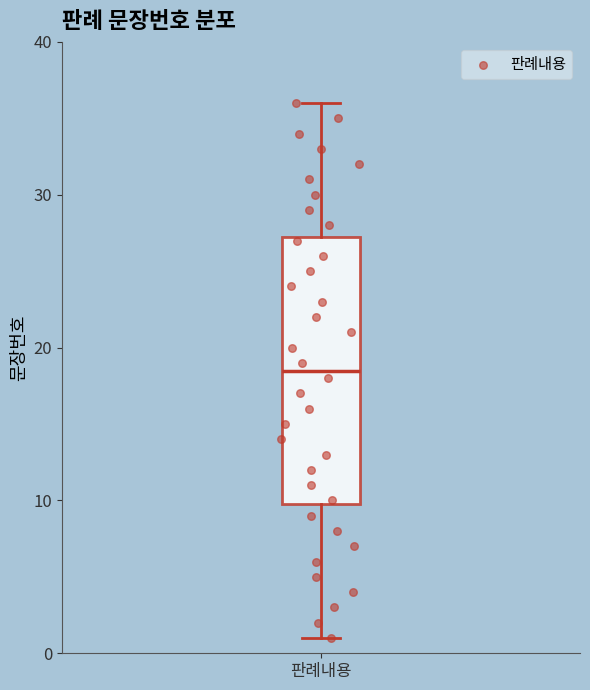

Read this box plot against the y-axis: the position of the median line, the range covered by the box, and the ends of both whiskers. The values are not printed on the chart, so give them approximately, as read against the axis.

median 19, box 10 to 27, whiskers 1 to 36